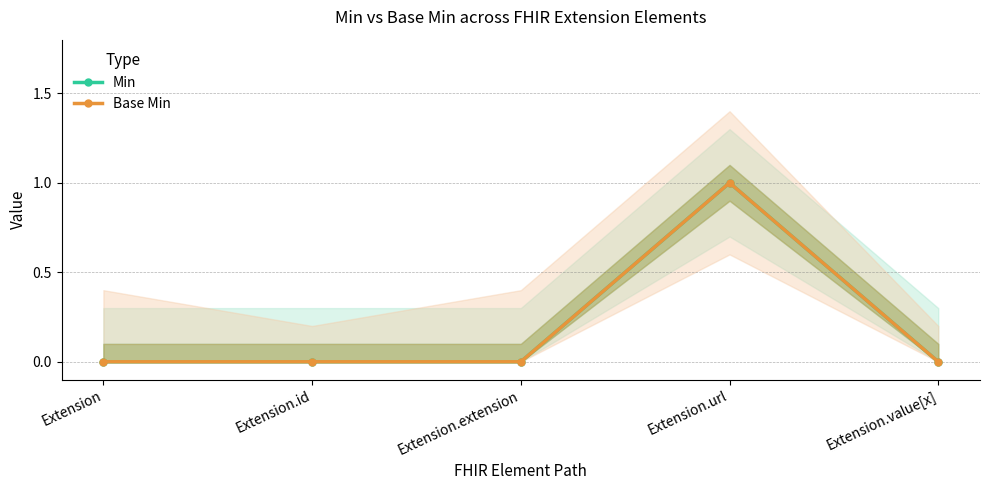

Reading left to right, extract all data points from this chart.

Min: Extension=0	Extension.id=0	Extension.extension=0	Extension.url=1	Extension.value[x]=0
Base Min: Extension=0	Extension.id=0	Extension.extension=0	Extension.url=1	Extension.value[x]=0